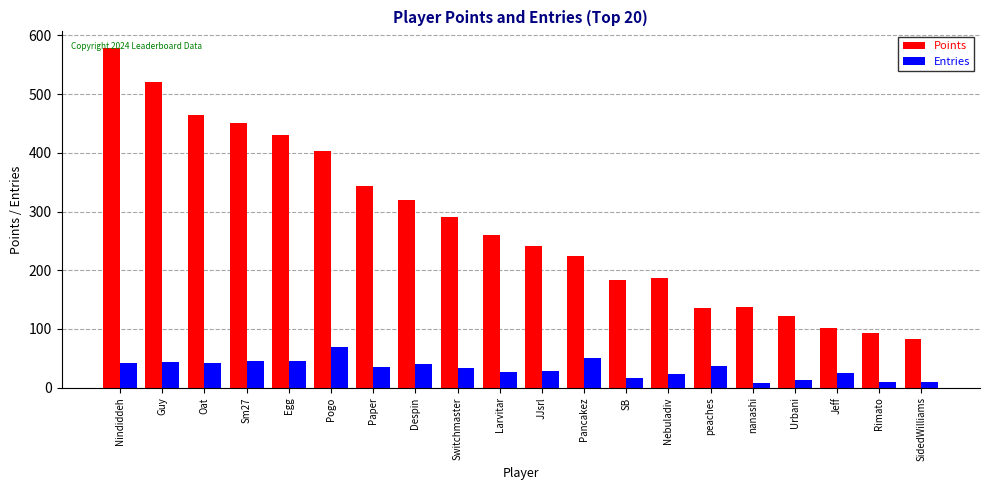

What is the sum of all Entries values?

644